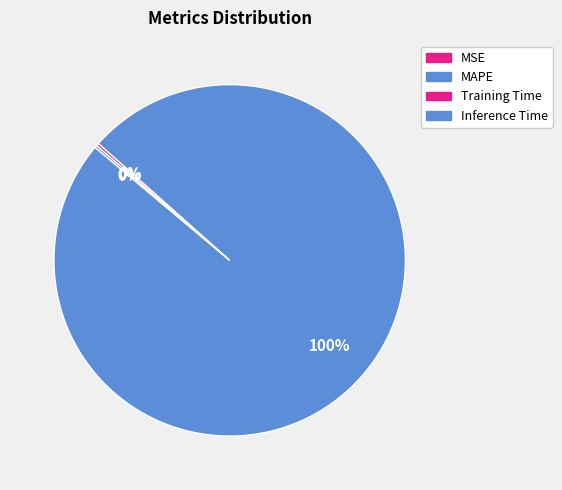

Does MAPE account for over 50% of the chart?

Yes